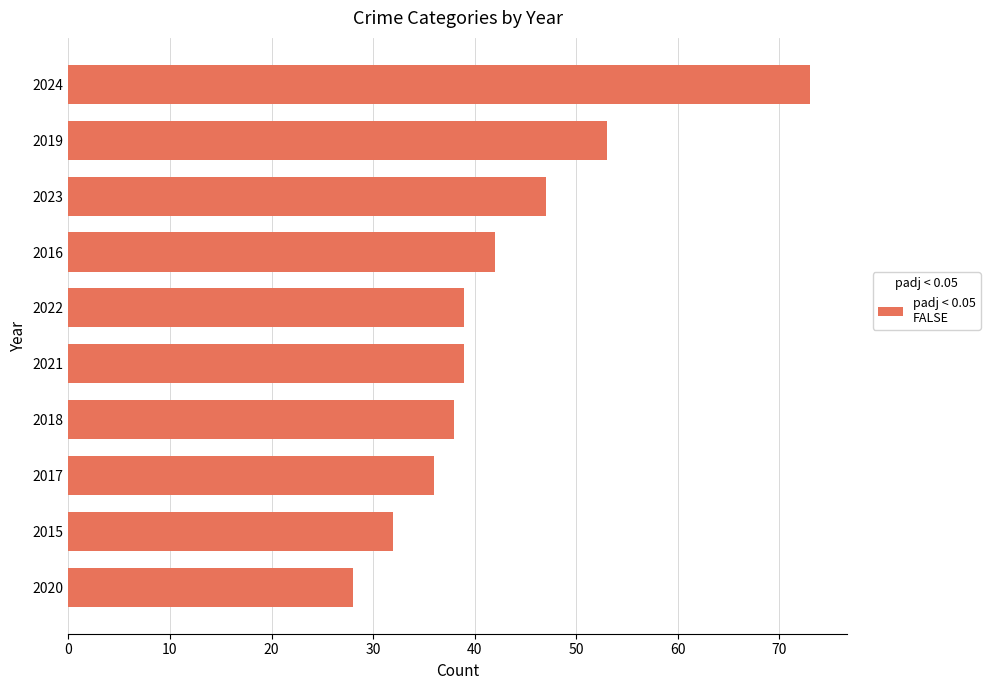

What is the approximate value at 2017, to the nearest 10?

40